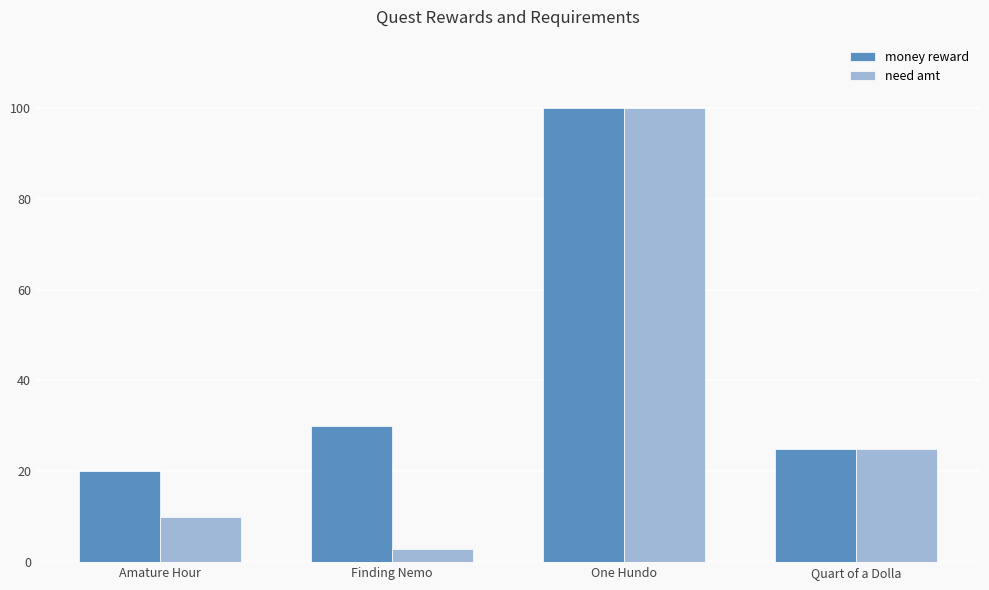

What is the difference between the maximum and minimum values in the money reward series?

80